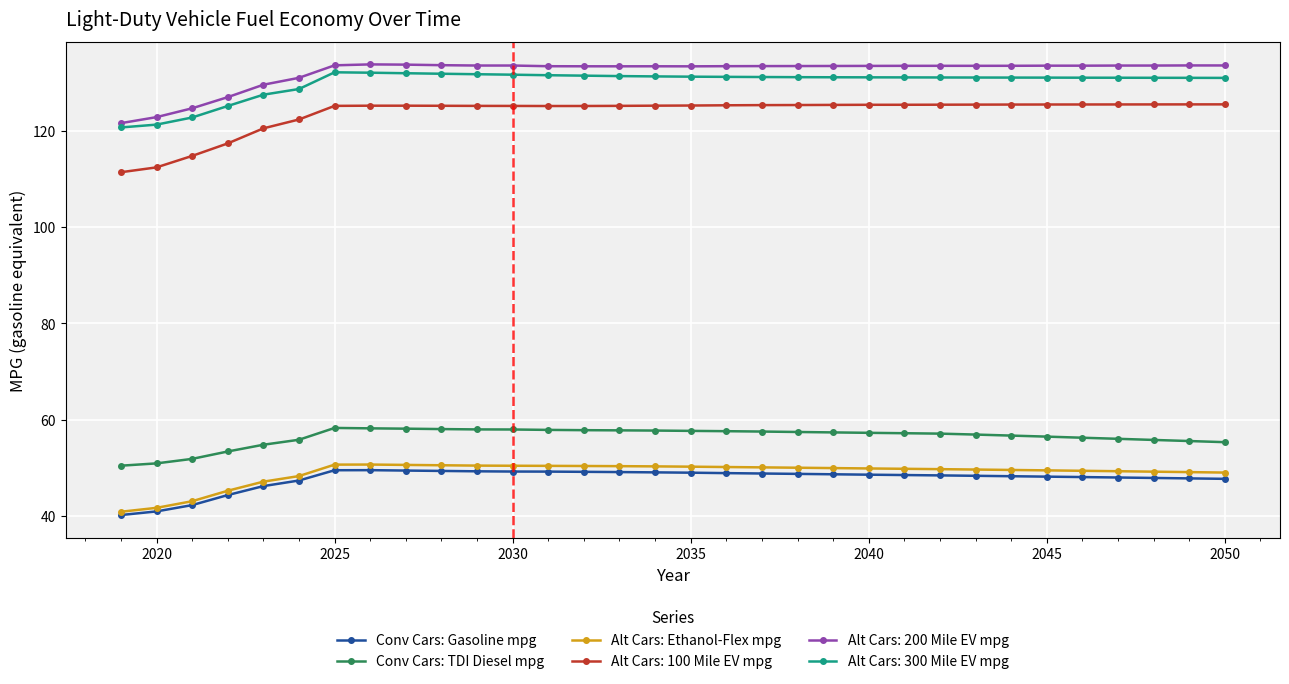

List the series in order of their peak value, highest first.

Alt Cars: 200 Mile EV mpg, Alt Cars: 300 Mile EV mpg, Alt Cars: 100 Mile EV mpg, Conv Cars: TDI Diesel mpg, Alt Cars: Ethanol-Flex mpg, Conv Cars: Gasoline mpg